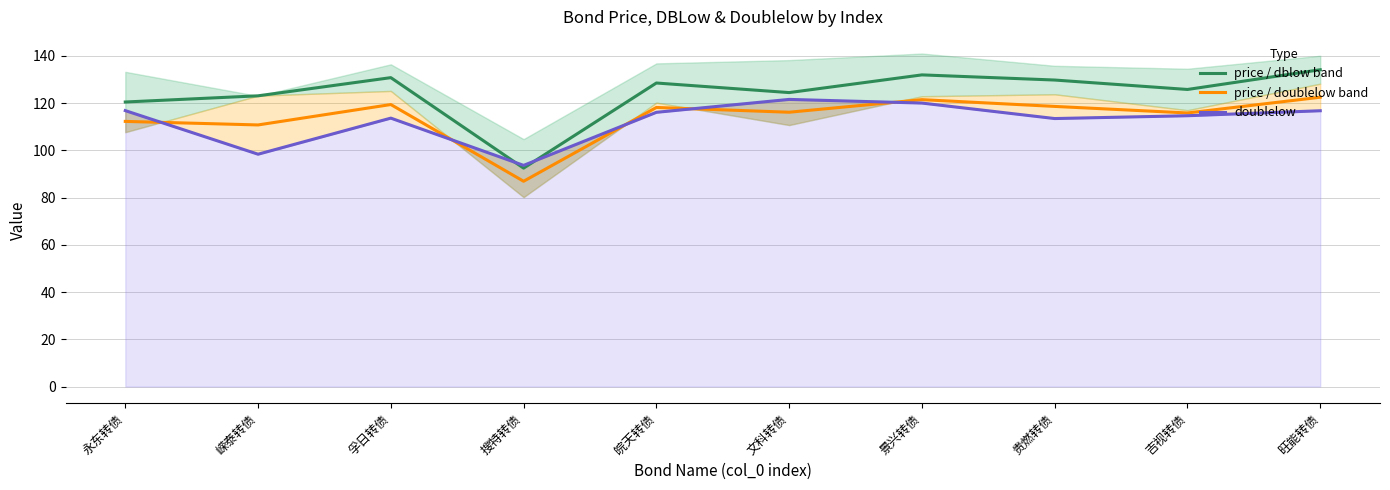

How many lines are shown in the chart?

3